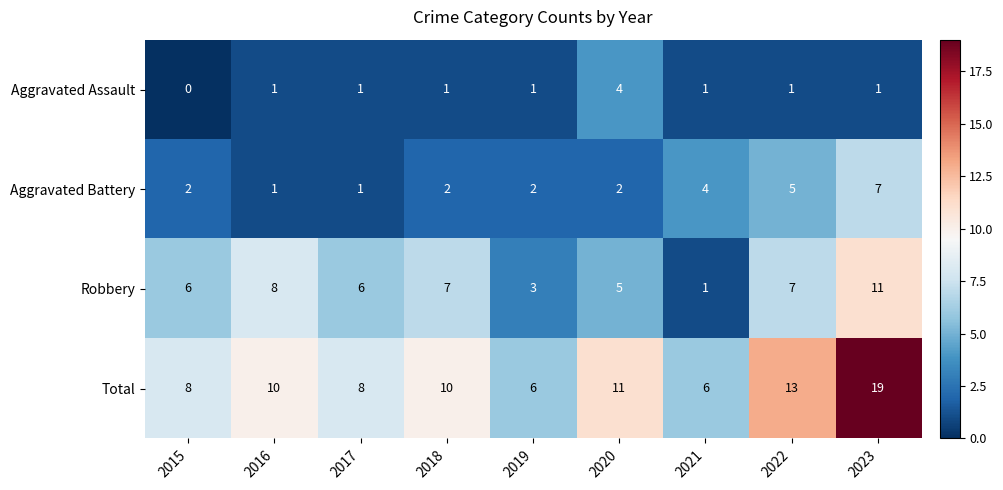

What value does the Robbery series have at 2016, to the nearest 5?

10